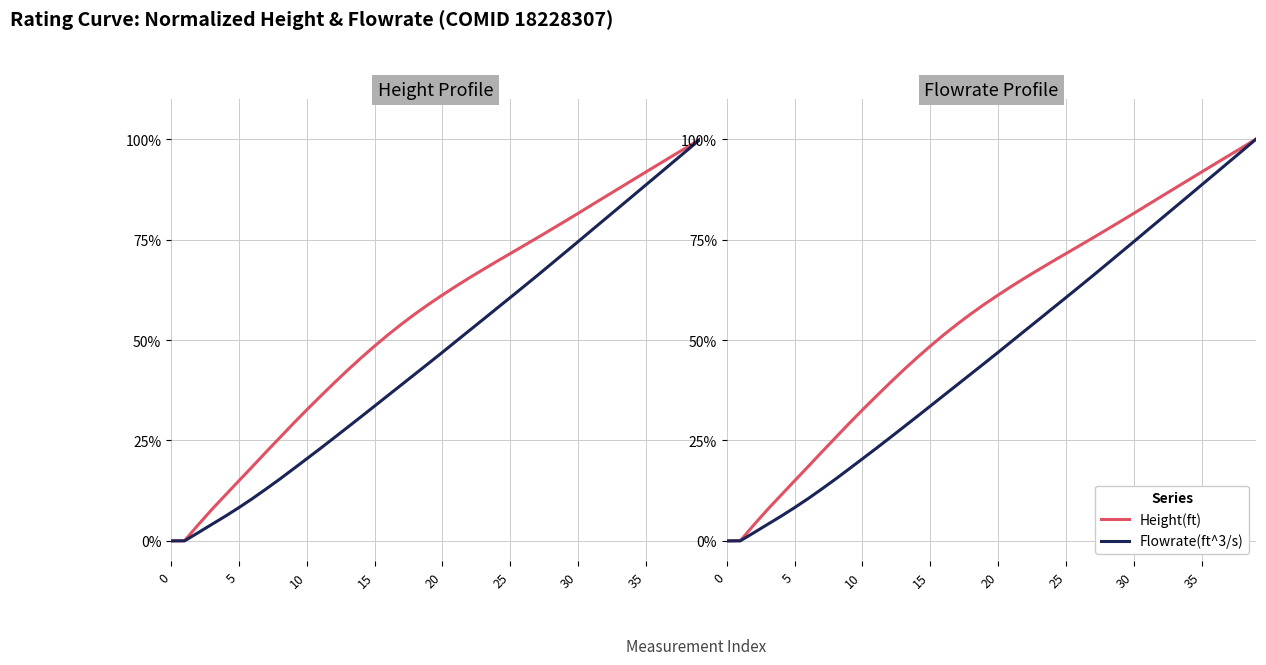

At 30, list the series in order from largest to smallest.

Height(ft), Flowrate(ft^3/s)